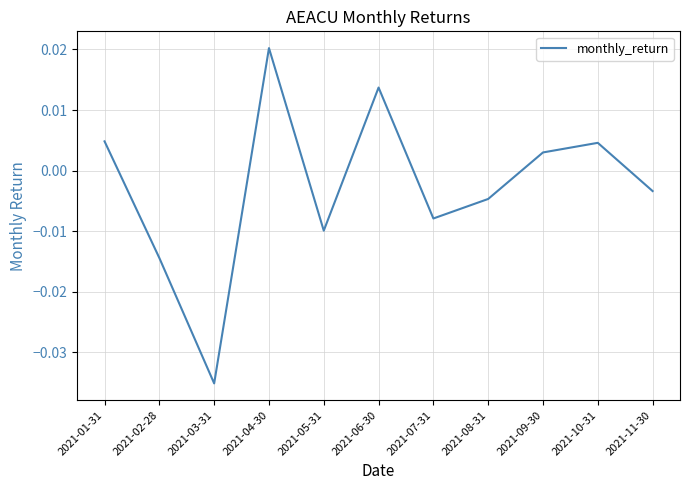

What position from the left is 2021-11-30?

11